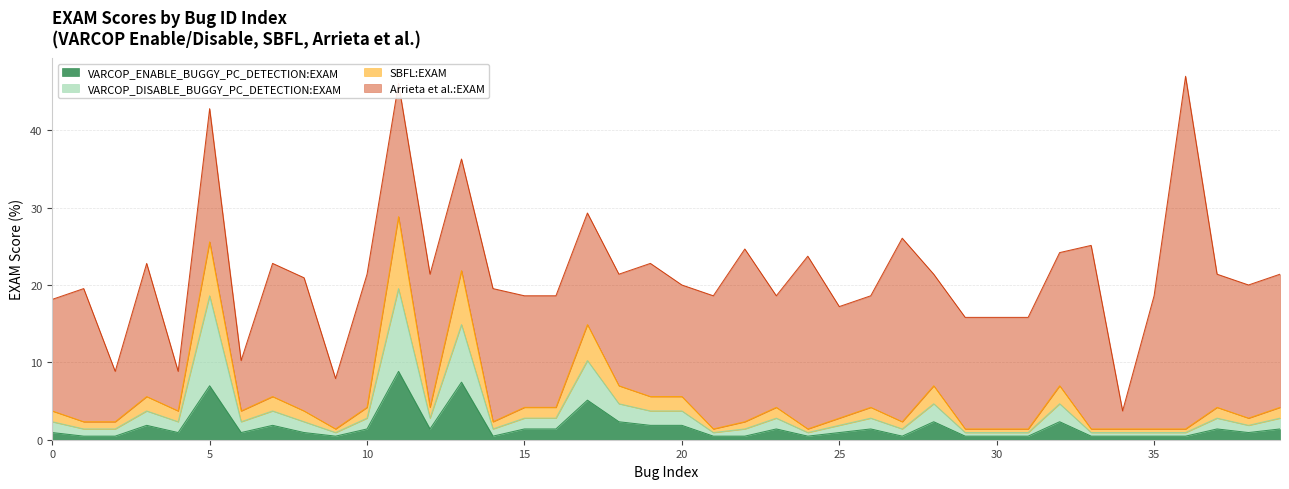

True or false: SBFL:EXAM and VARCOP_DISABLE_BUGGY_PC_DETECTION:EXAM cross at least once.

False